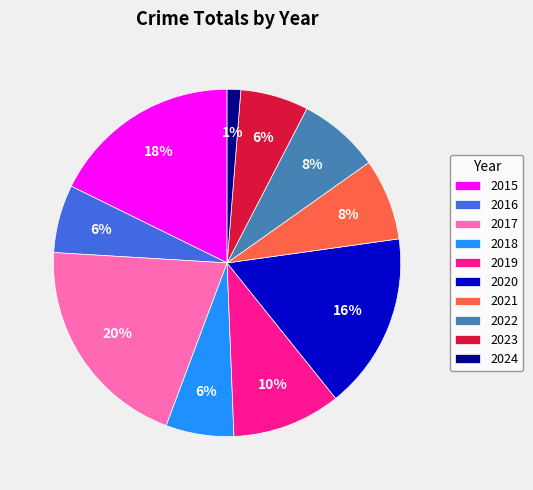

Which has a higher value, 2020 or 2024?

2020